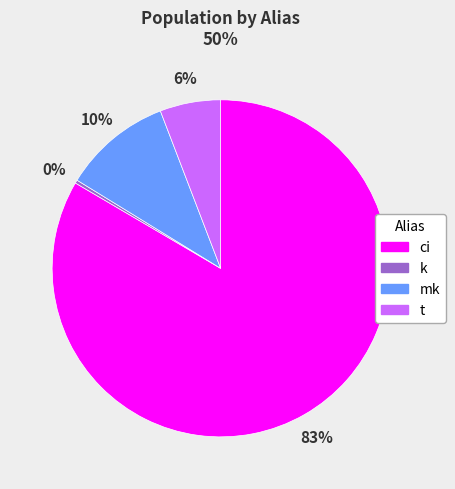

To the nearest percent, what is the average slice percentage?

25%